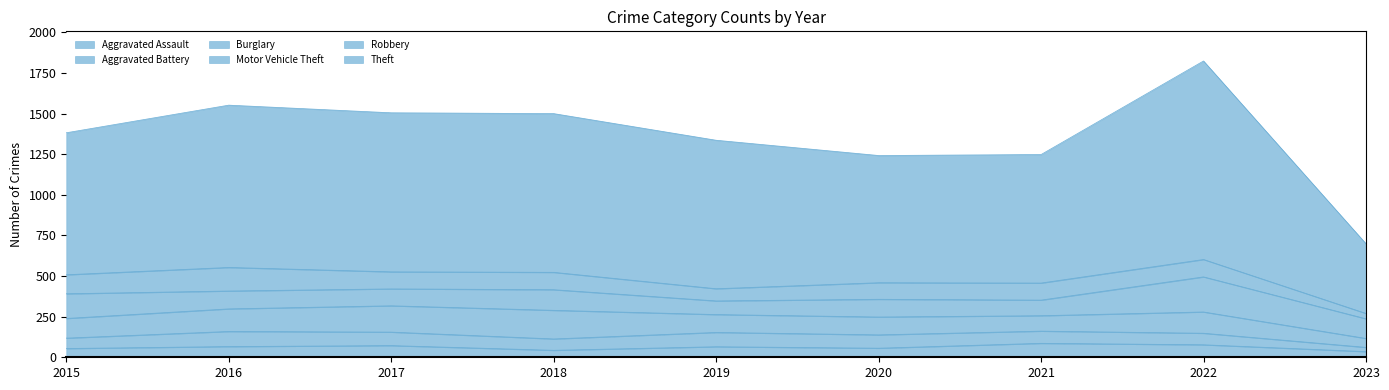

At how many categories does at least one series exceed 277?

9